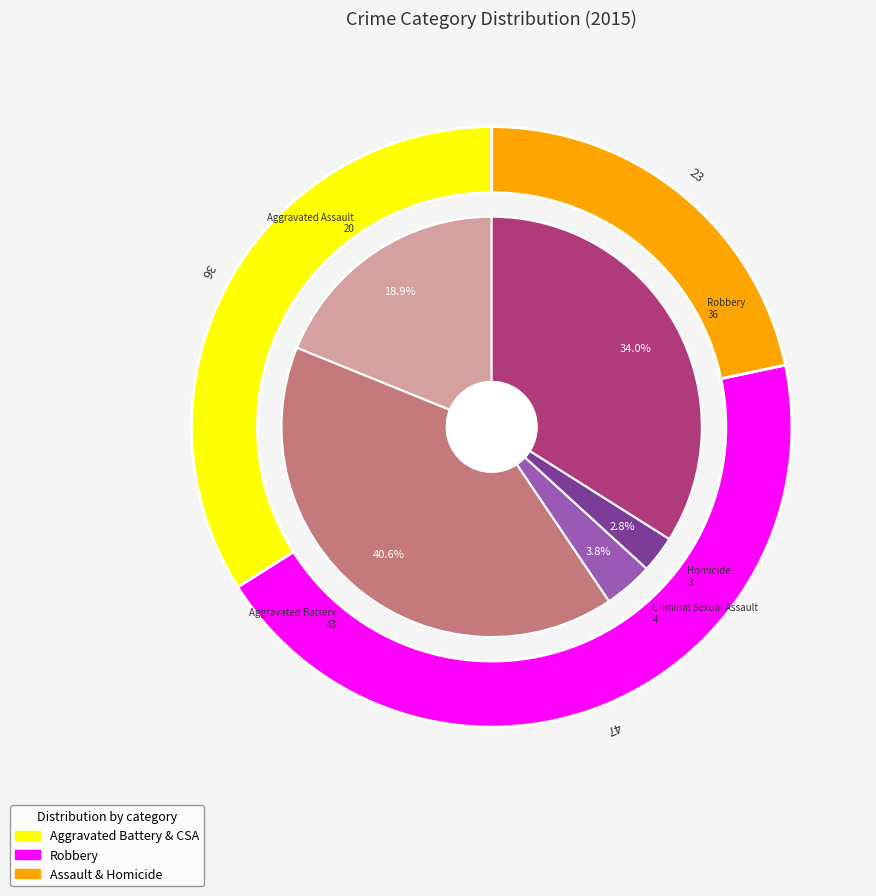

Approximately how many times larger is the value at Robbery compared to Homicide?

12.0